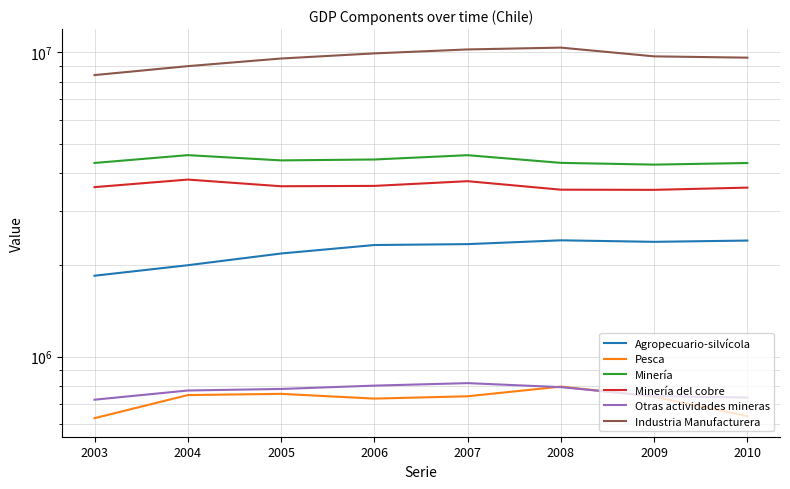

What are all the series names shown in the legend?

Agropecuario-silvícola, Pesca, Minería, Minería del cobre, Otras actividades mineras, Industria Manufacturera